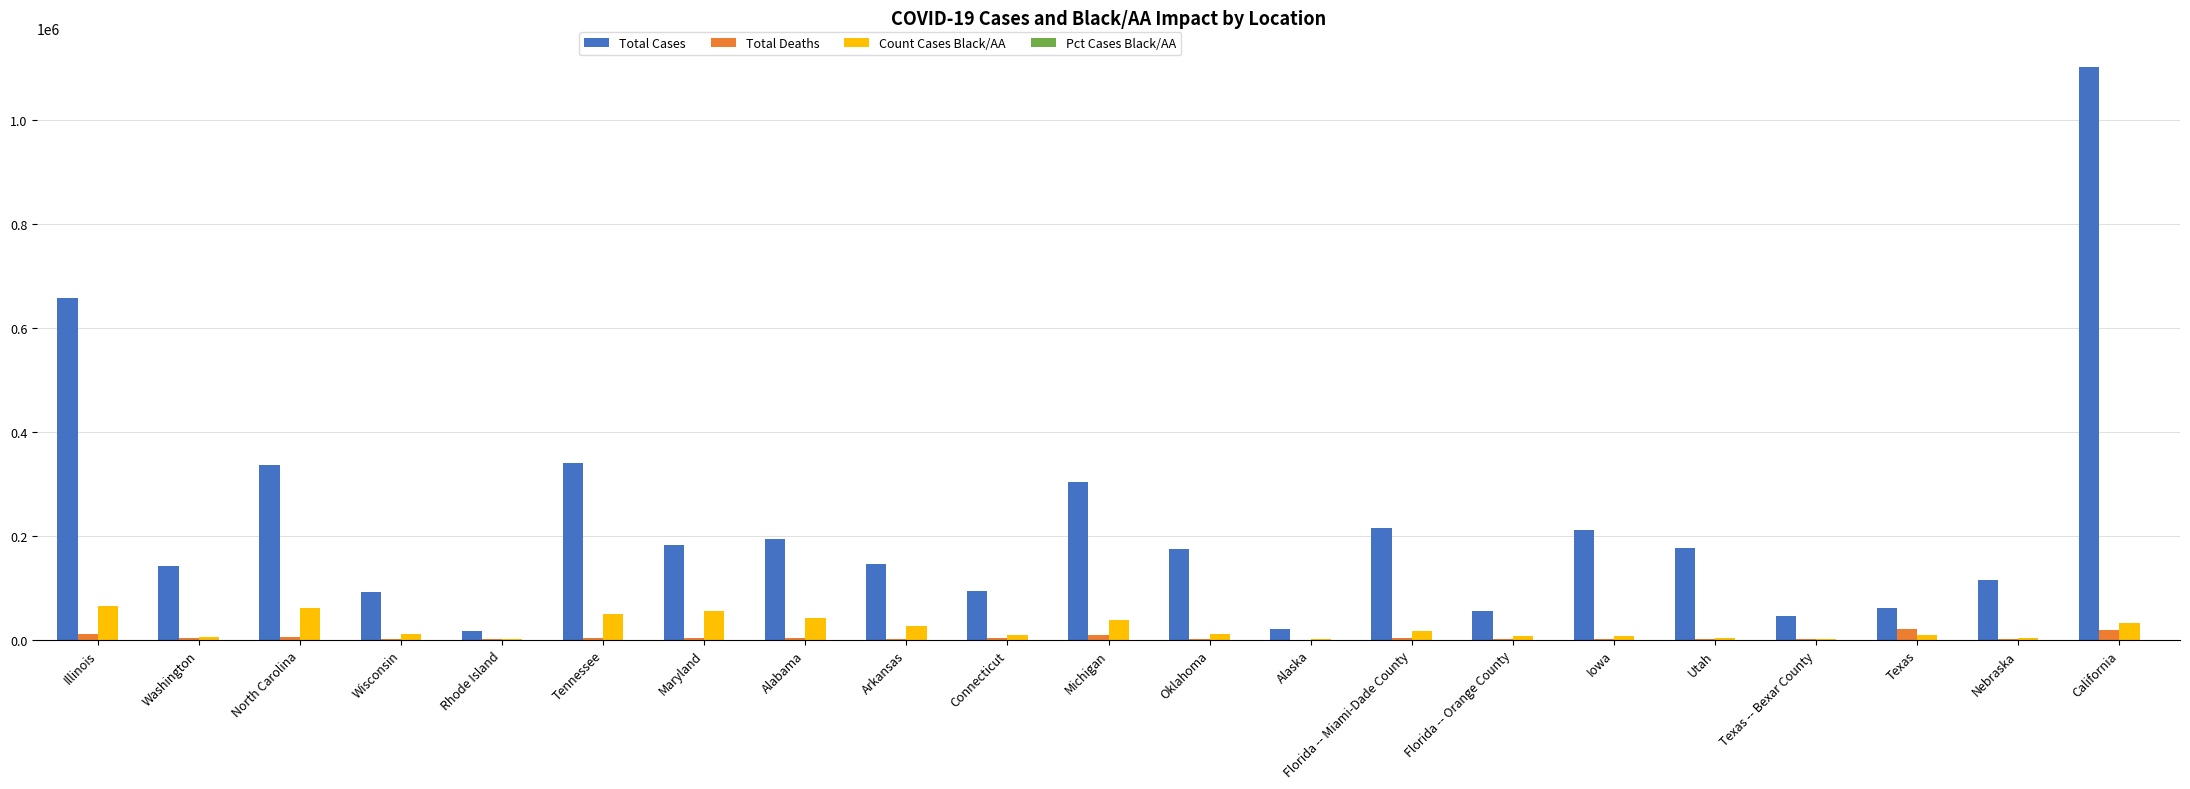

Is it true that Total Deaths equals 625.0 at Florida -- Orange County?

True